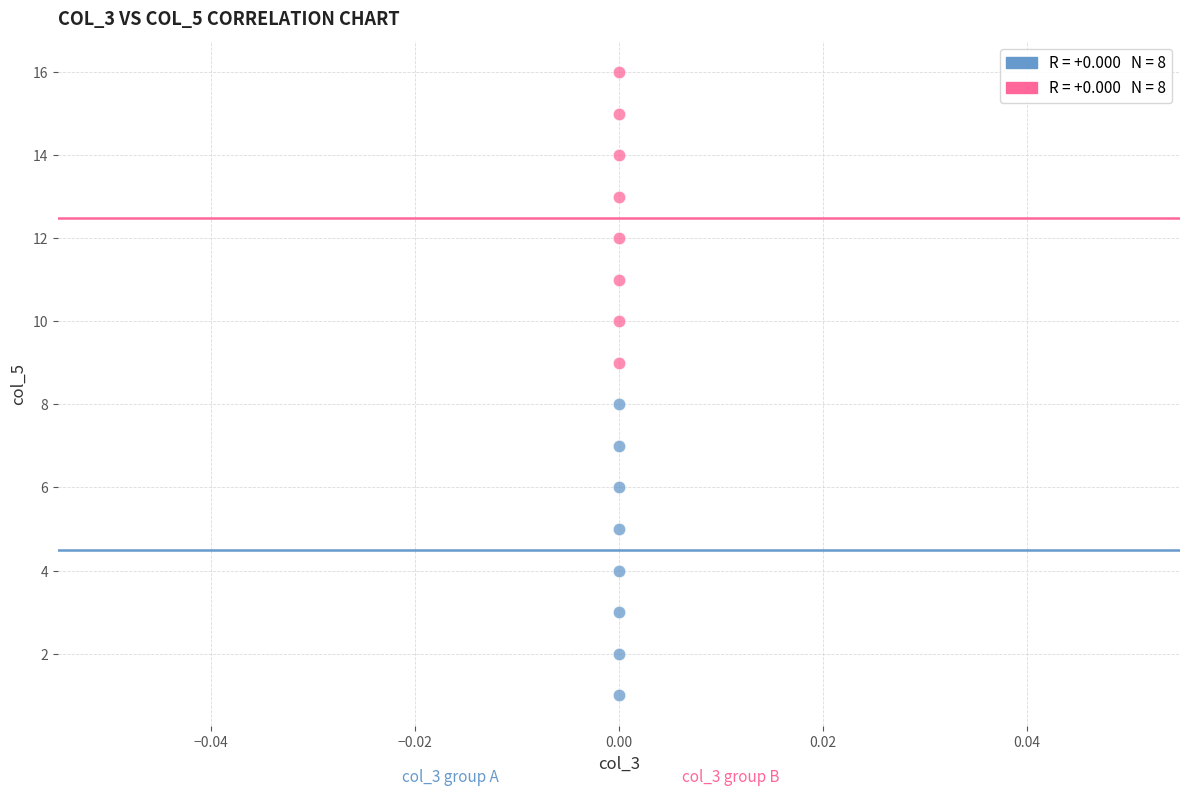

Across all data points, what is the range of Y values (max minus min)?

15